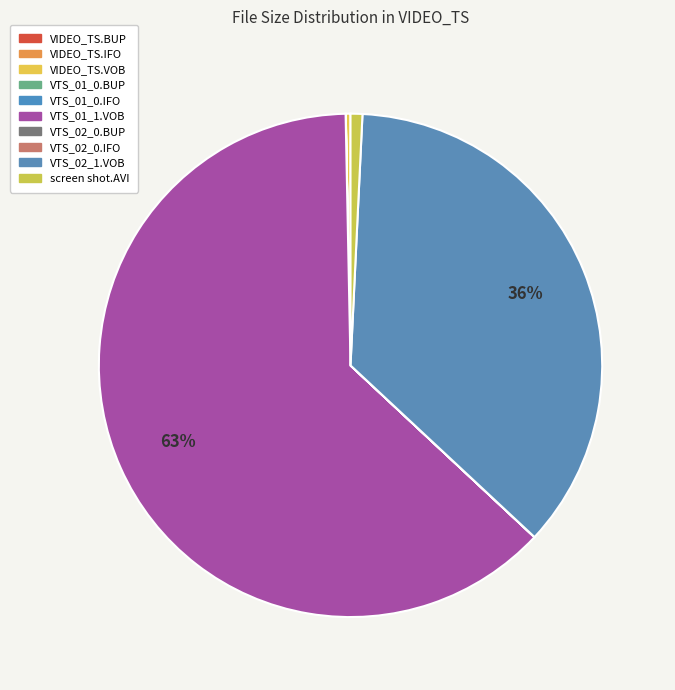

Does VIDEO_TS.IFO represent more than half of the total?

No